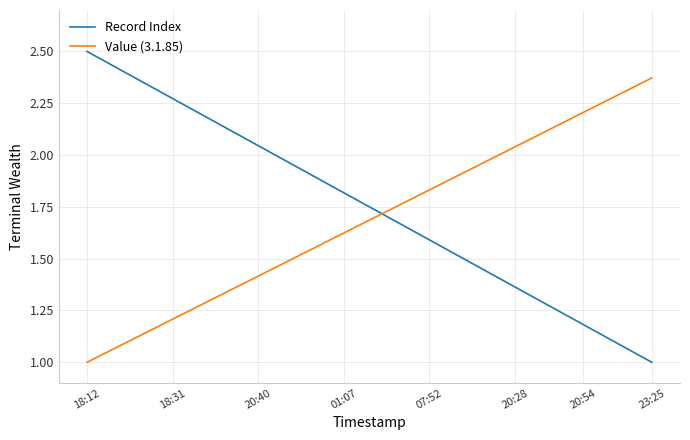

Rank the series by their maximum value, from lowest to highest.

Value (3.1.85), Record Index